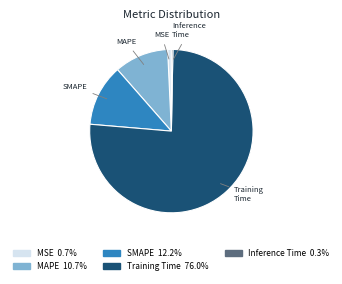

Is there any slice that represents more than half of the pie?

Yes